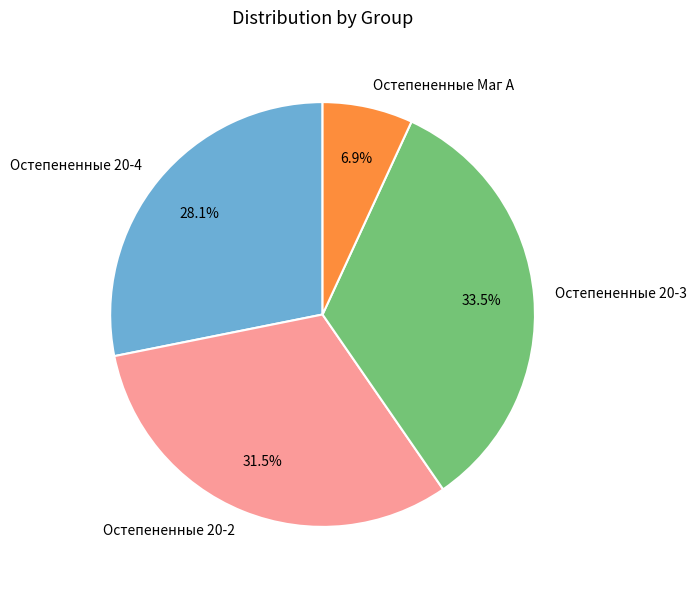

To the nearest percent, what is the average slice percentage?

25%